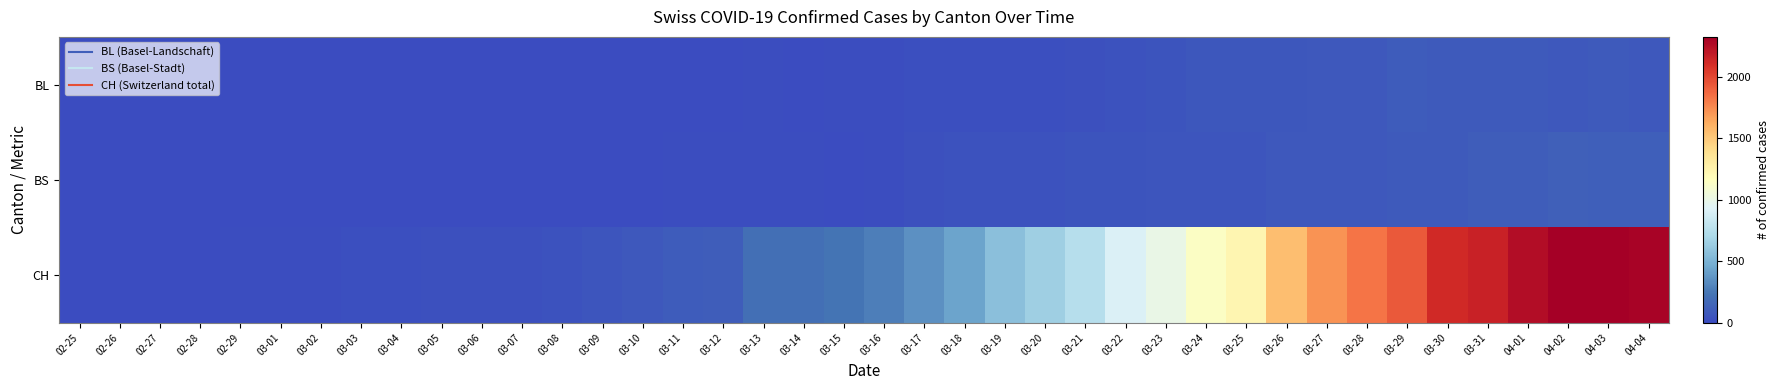

At which category is the sum across all series the highest?

04-02